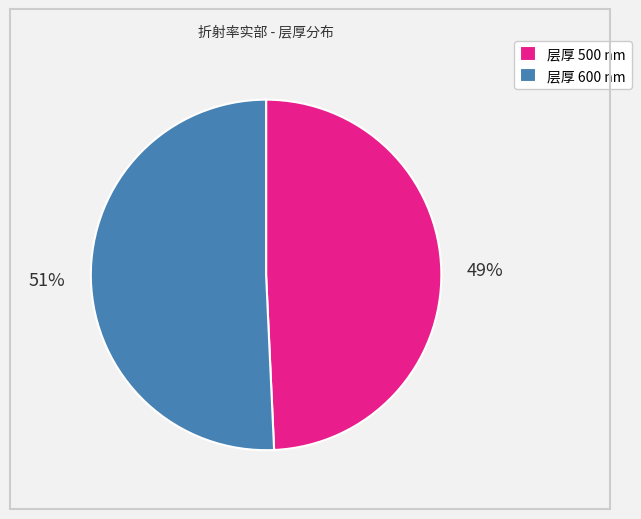

What is the ratio of the value at 层厚 600 nm to the value at 层厚 500 nm?

1.0